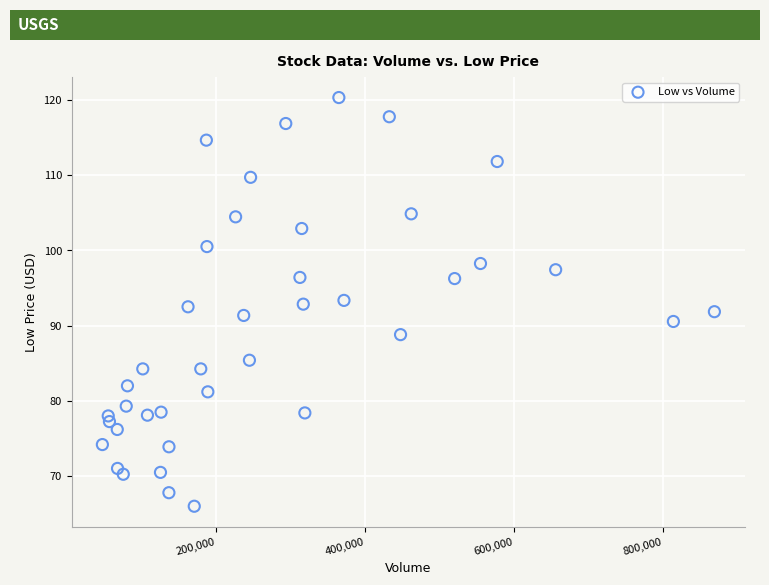

What is the range of Y values (max minus min)?

54.3